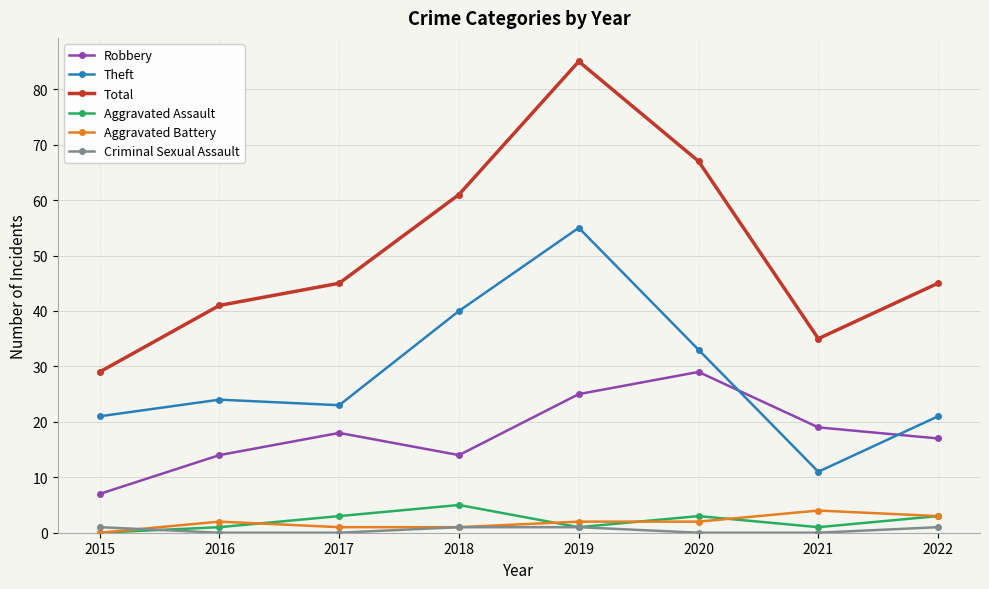

At which label is Theft closest to 33?

2020